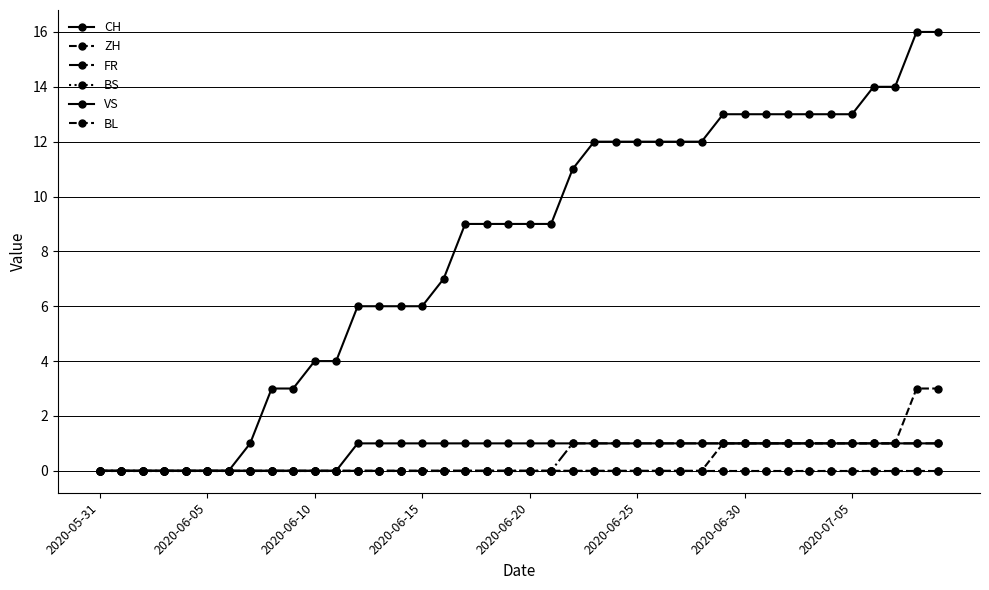

Does the chart have visible grid lines?

Yes